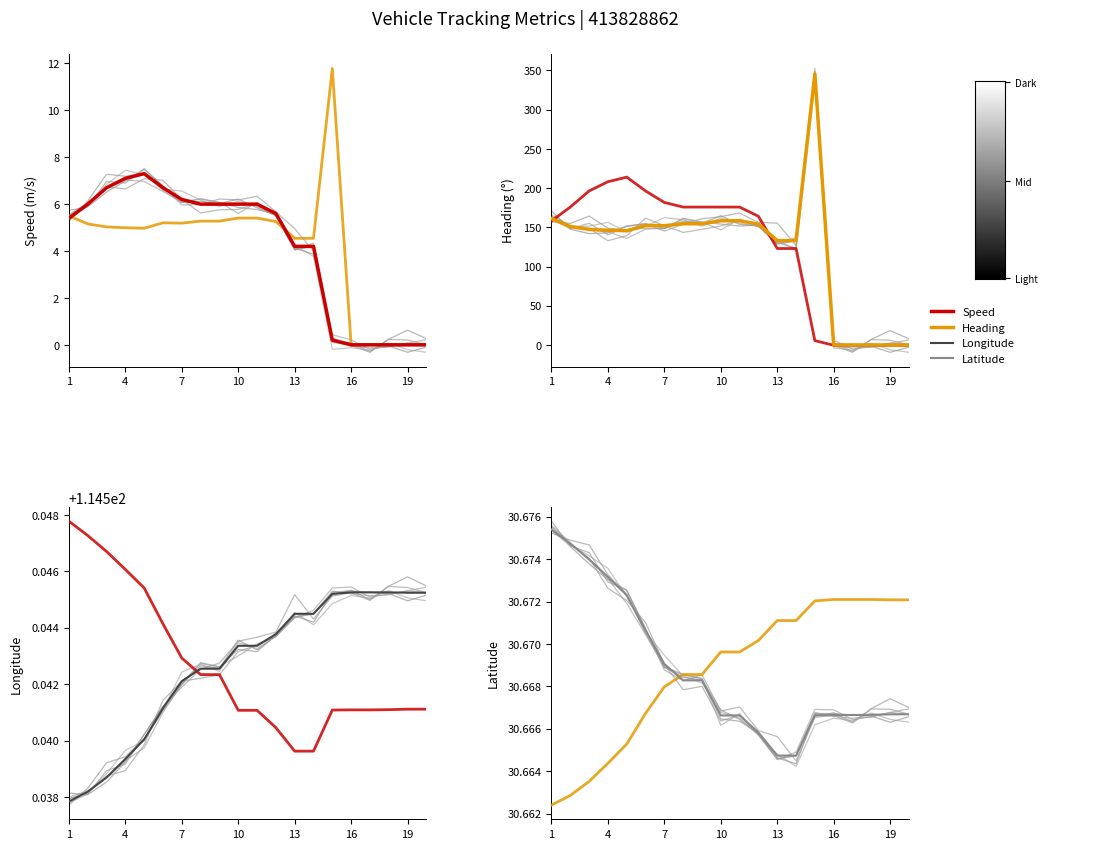

What is the difference between the highest and lowest values at 10?

109.6